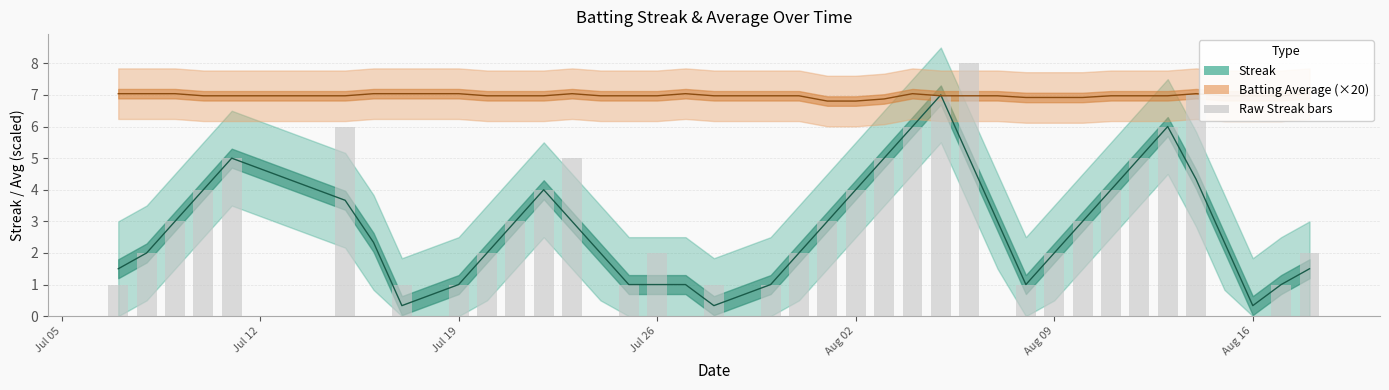

What is the average value of the Streak series?

2.7